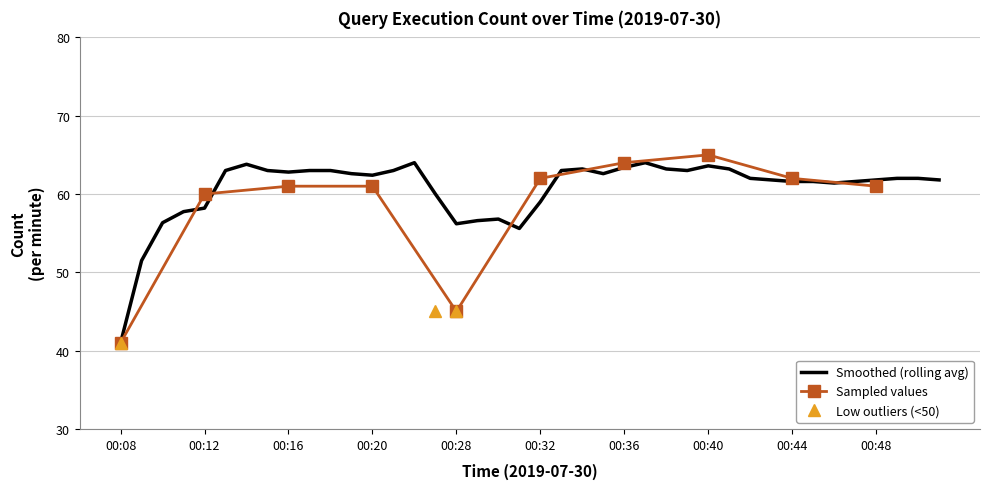

How many interior local peaks does the Value series have?

2